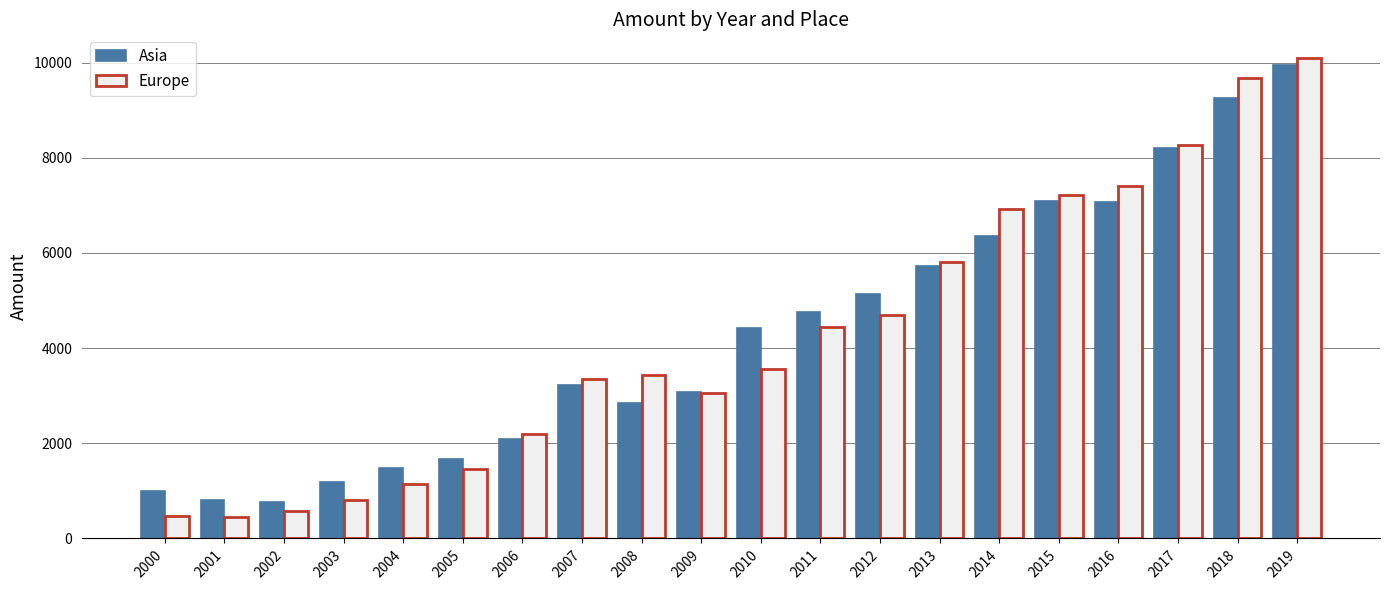

What is the difference between the Asia values at 2002 and 2003?

417.8